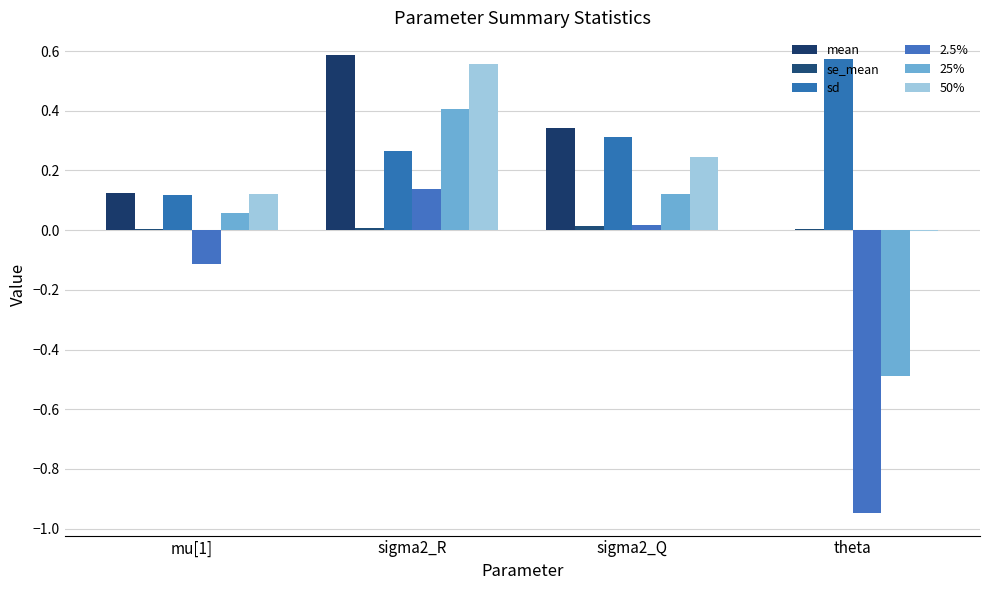

Are the bars grouped side by side (vs. stacked)?

Yes